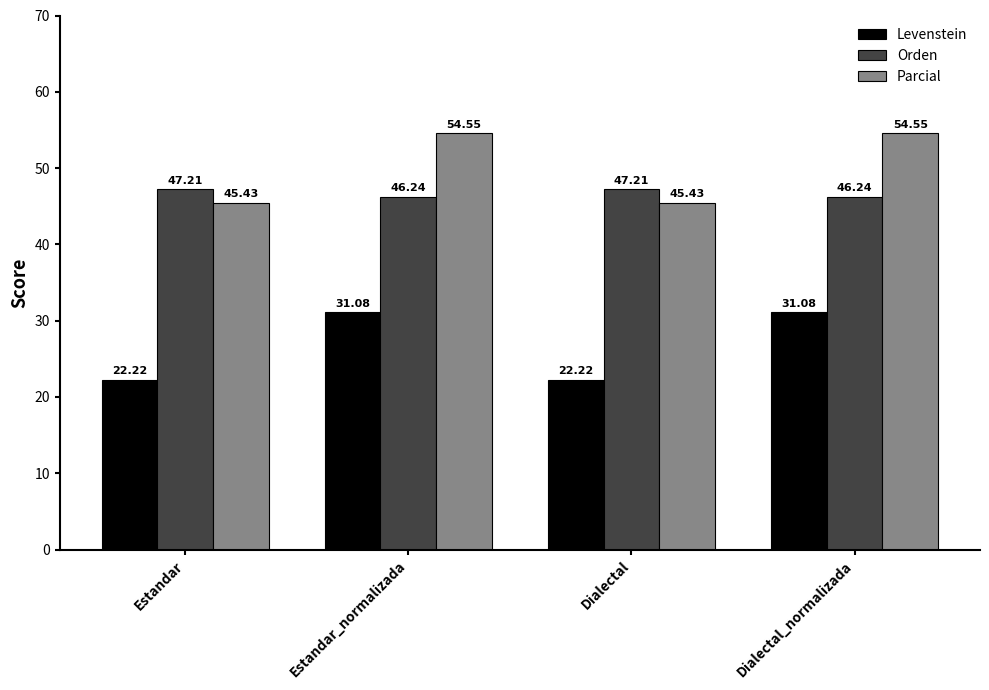

Does the chart contain any negative values?

No